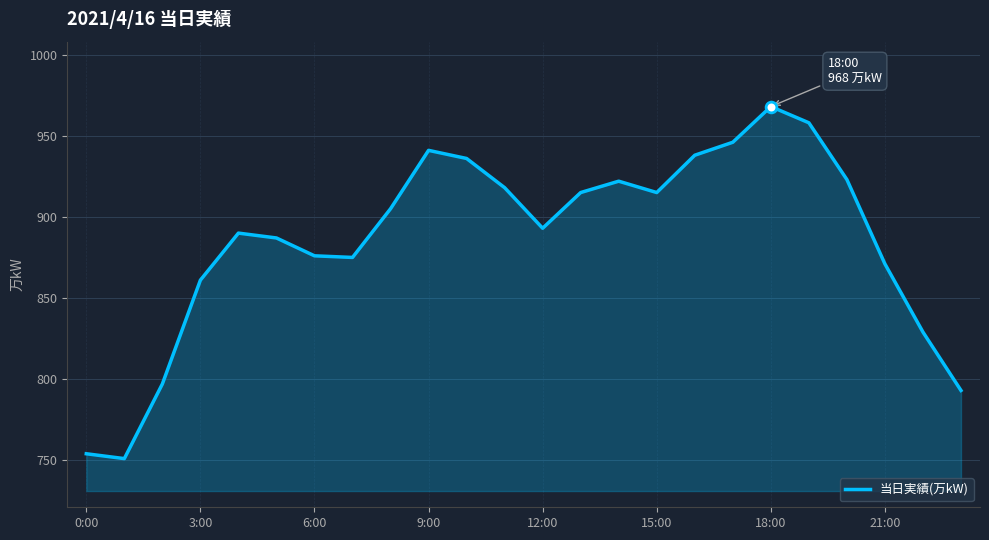

What is the difference between the maximum and minimum values?

217